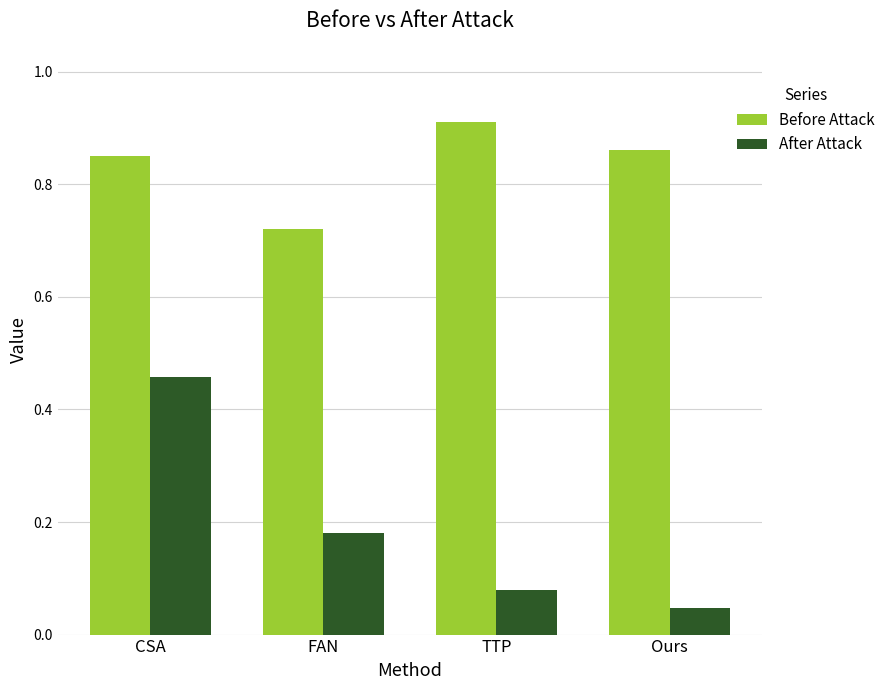

Which series has the widest spread of values?

After Attack